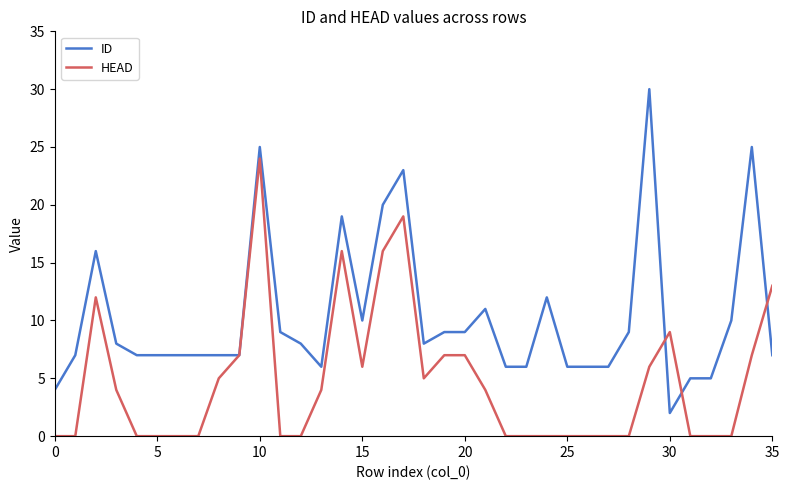

Which series has the largest range (max minus min)?

ID